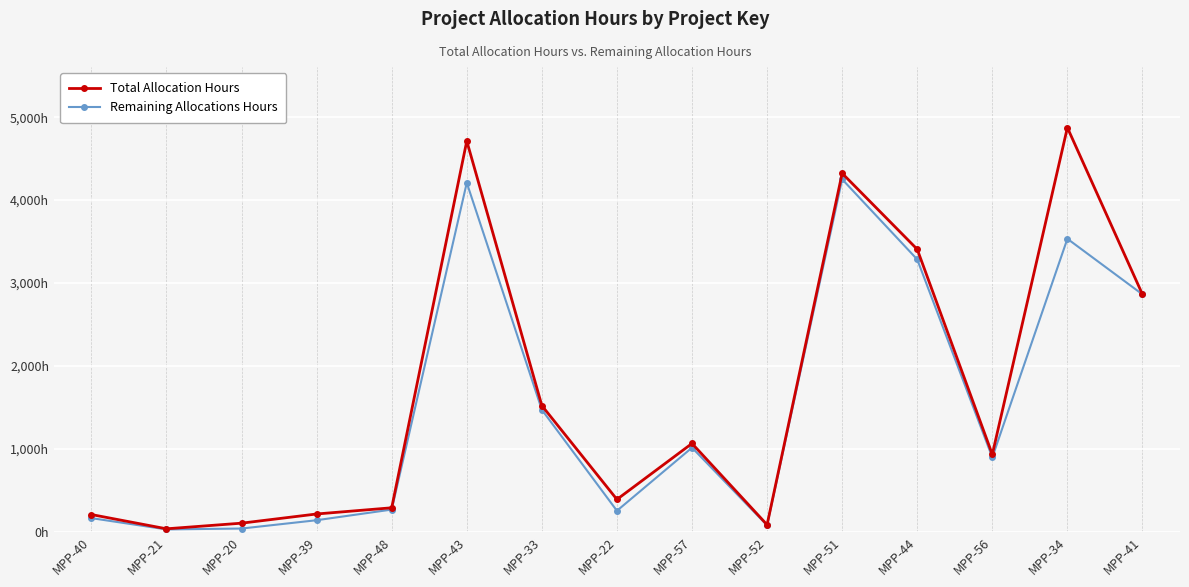

Which series has the largest total across all categories?

Total Allocation Hours